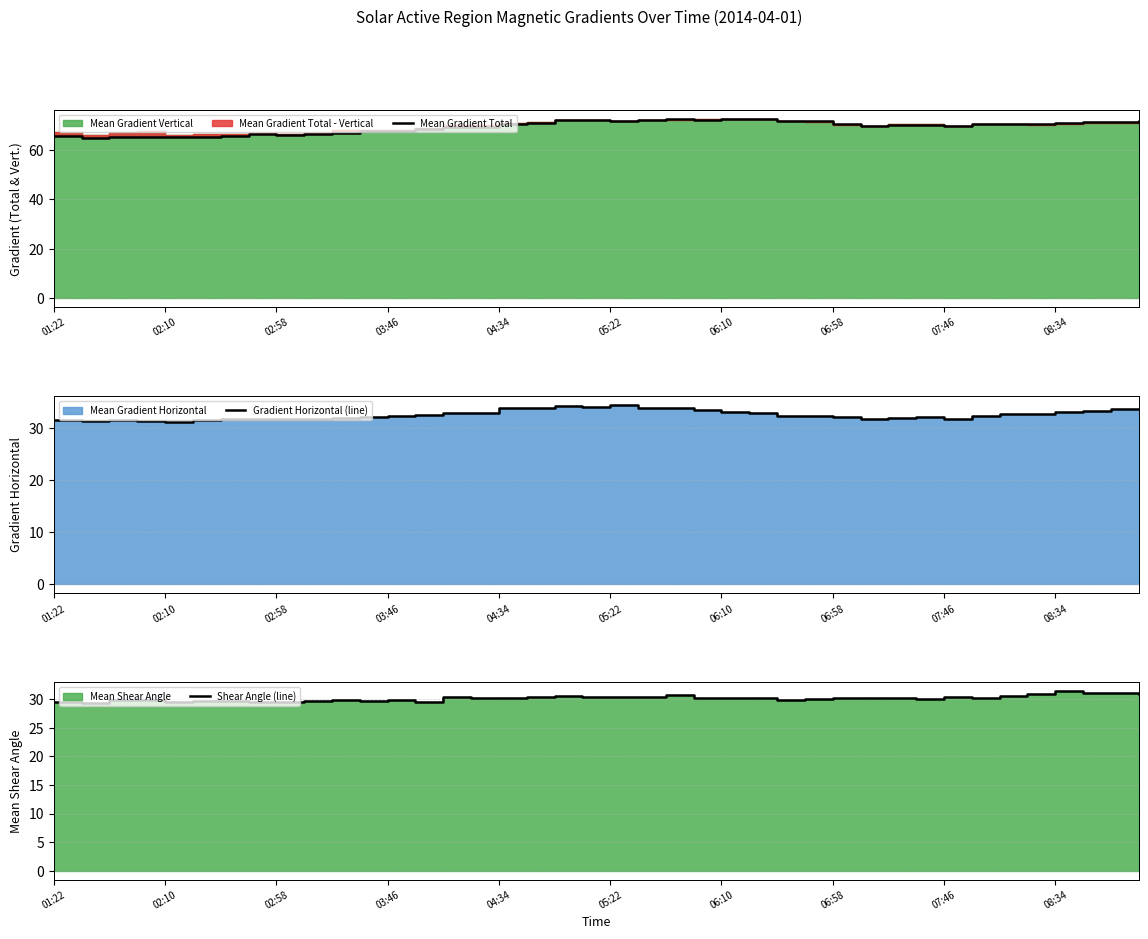

How many lines are shown in the chart?

3